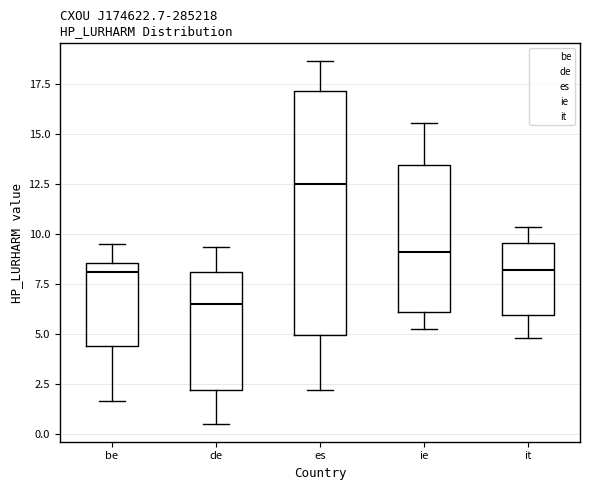

Reading left to right, transcribe this box plot: for each box, give where its median line is, the range the box spans, and where its two whiskers end, as read against the y-axis. The values are not printed on the chart, so give them approximately, as read against the axis.

be: median 8.0, box 4.5 to 8.5, whiskers 1.5 to 9.5
de: median 6.5, box 2.0 to 8.0, whiskers 0.5 to 9.5
es: median 12.5, box 5.0 to 17.0, whiskers 2.0 to 18.5
ie: median 9.0, box 6.0 to 13.5, whiskers 5.0 to 15.5
it: median 8.0, box 6.0 to 9.5, whiskers 5.0 to 10.5